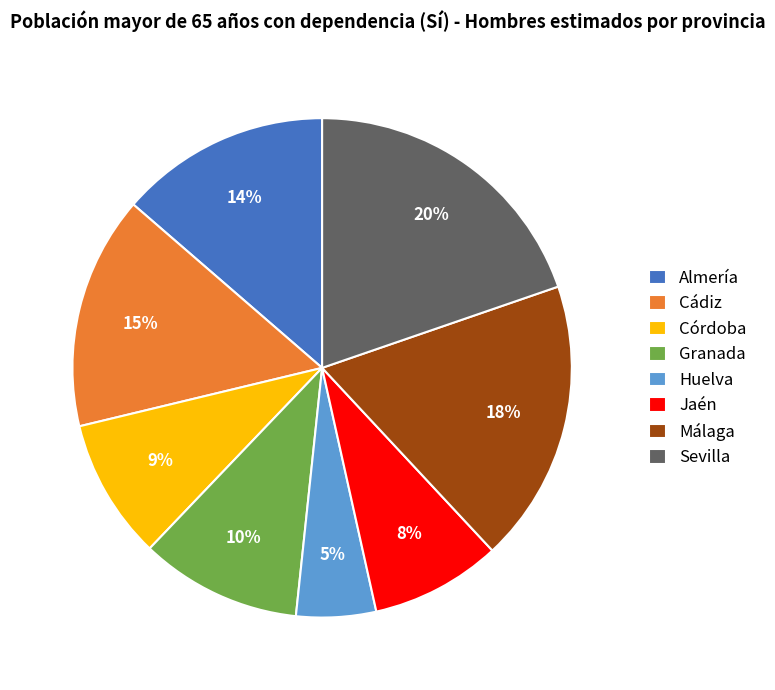

To the nearest percent, what percentage of the pie is Sevilla?

20%